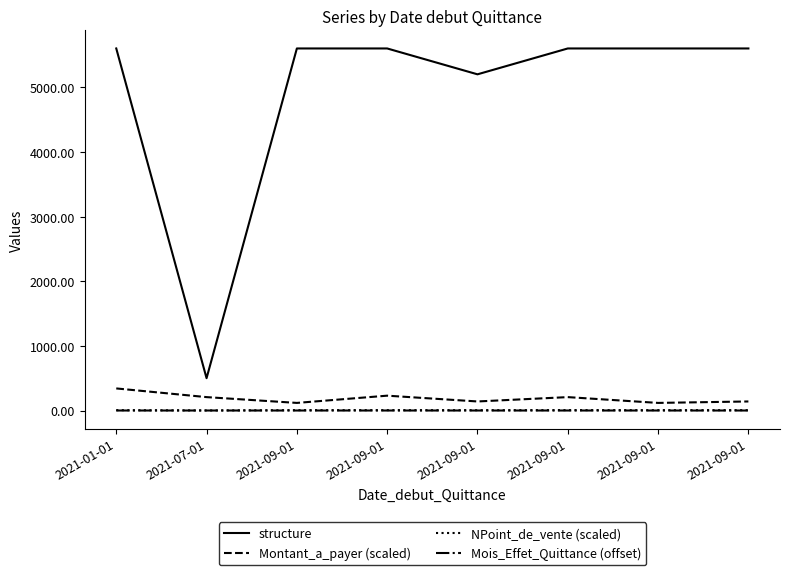

Does the chart display data point markers on the line(s)?

No